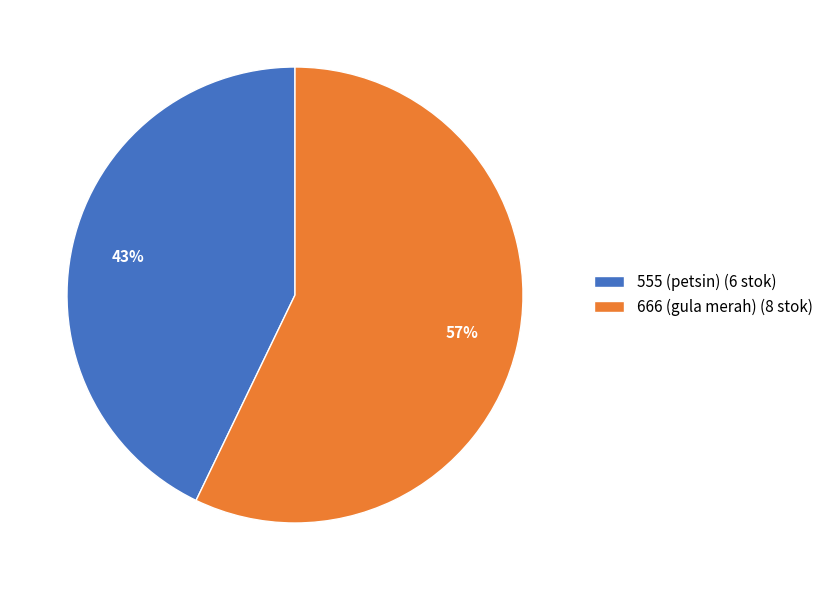

Is the sum of 666 (gula merah) (8 stok) and 555 (petsin) (6 stok) greater than half?

Yes